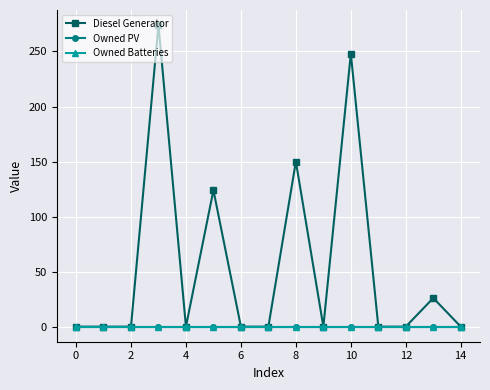

Does the chart display data point markers on the line(s)?

Yes